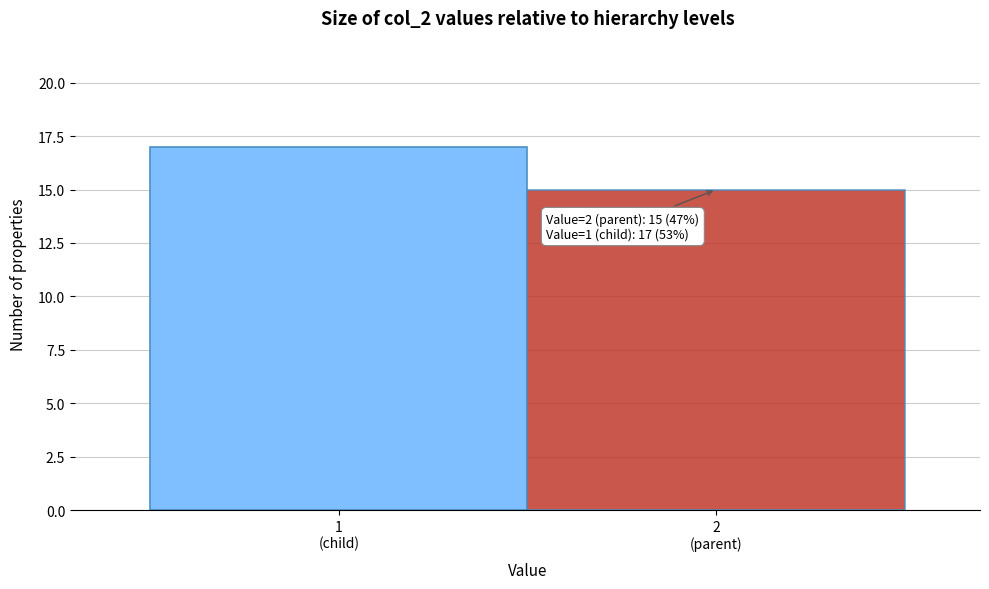

Reading left to right, extract all data points from this chart.

17	15